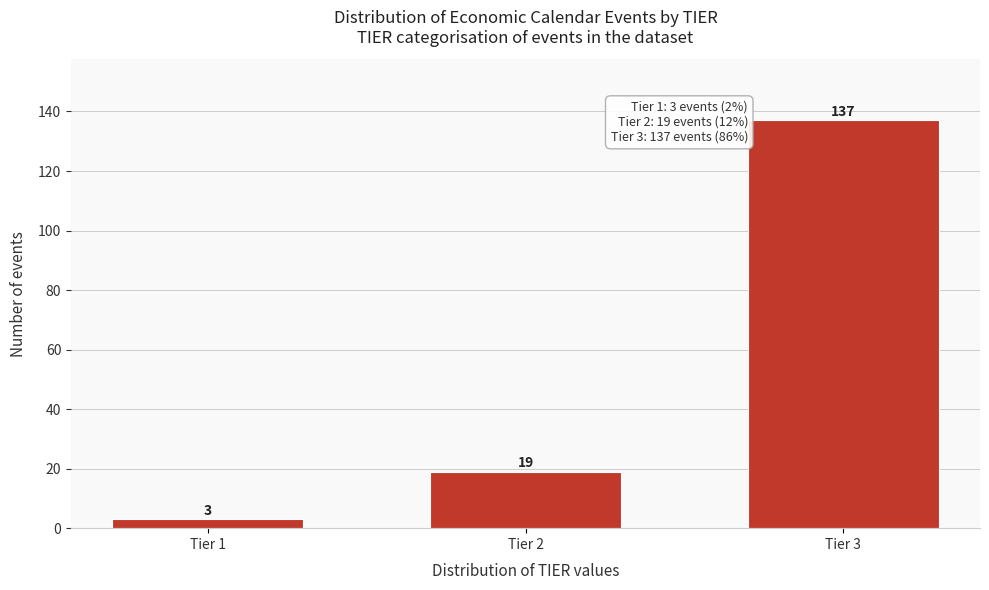

Reading left to right, list all the values displayed in this chart.

Tier 1=3	Tier 2=19	Tier 3=137